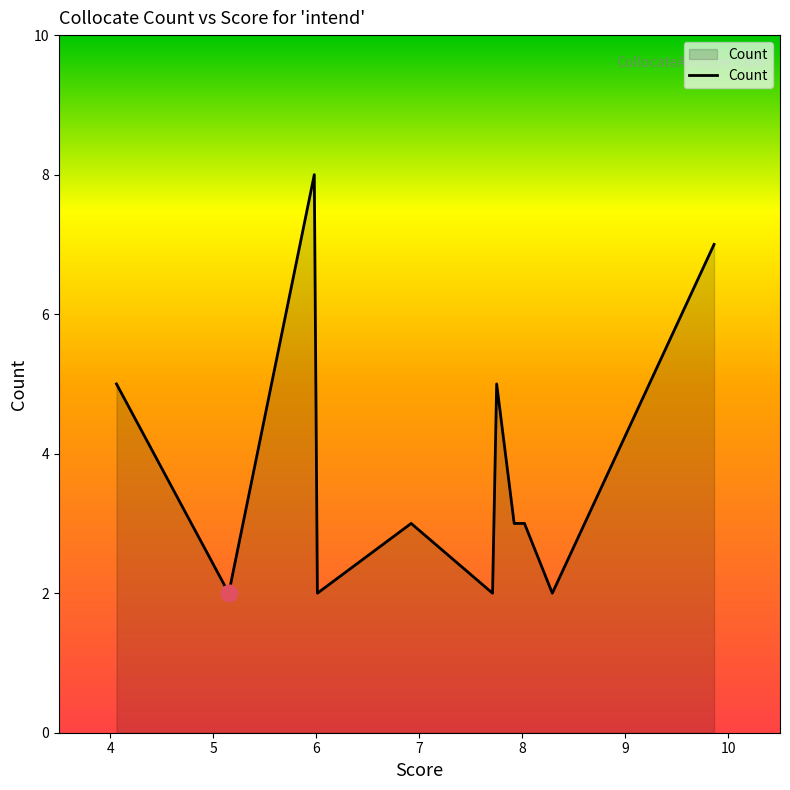

What is the difference between the maximum and minimum values?

6